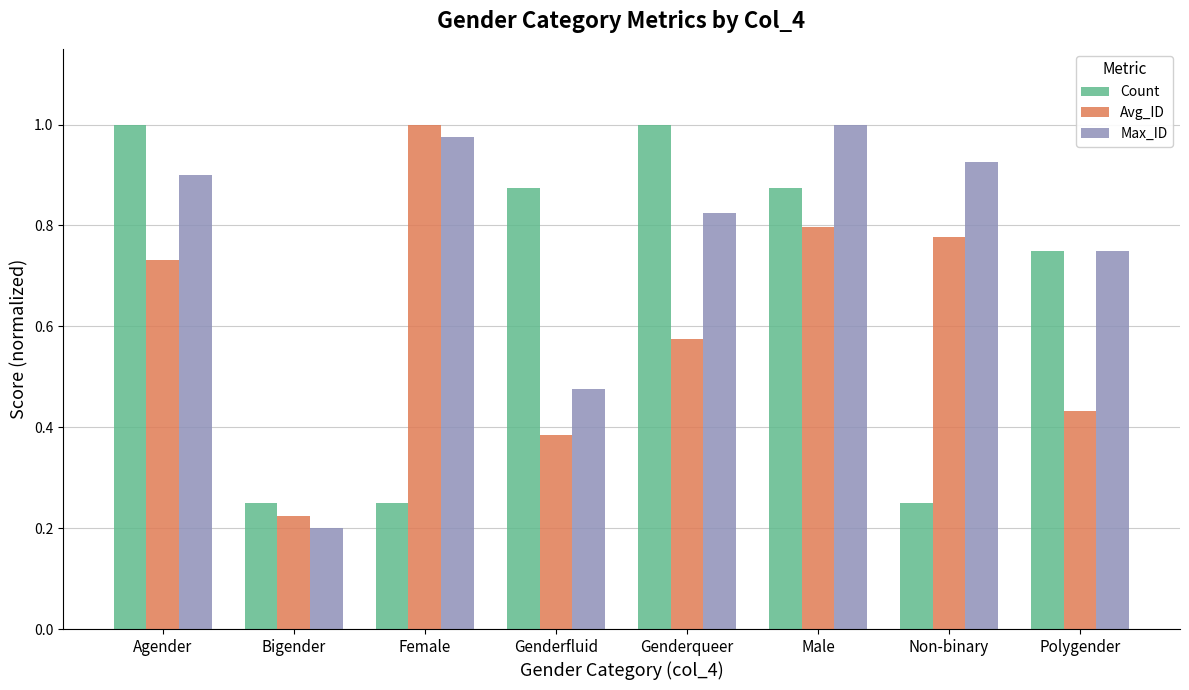

Are the bars grouped side by side (vs. stacked)?

Yes